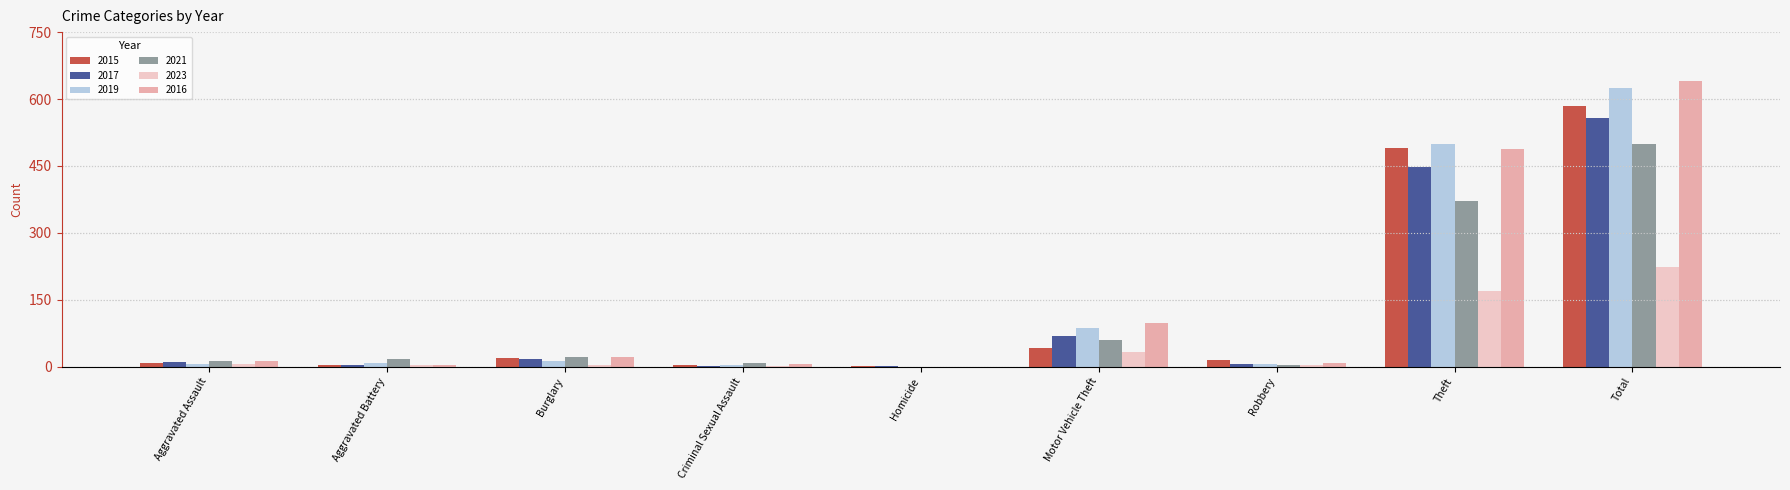

Which category has the highest value in the 2019 series?

Total